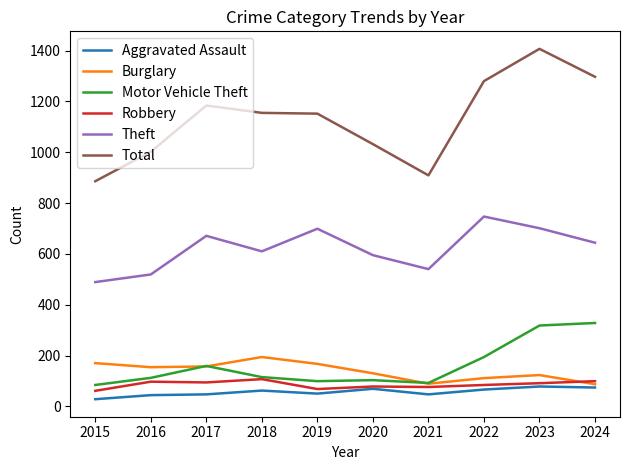

How many intersections are there between Burglary and Robbery?

1